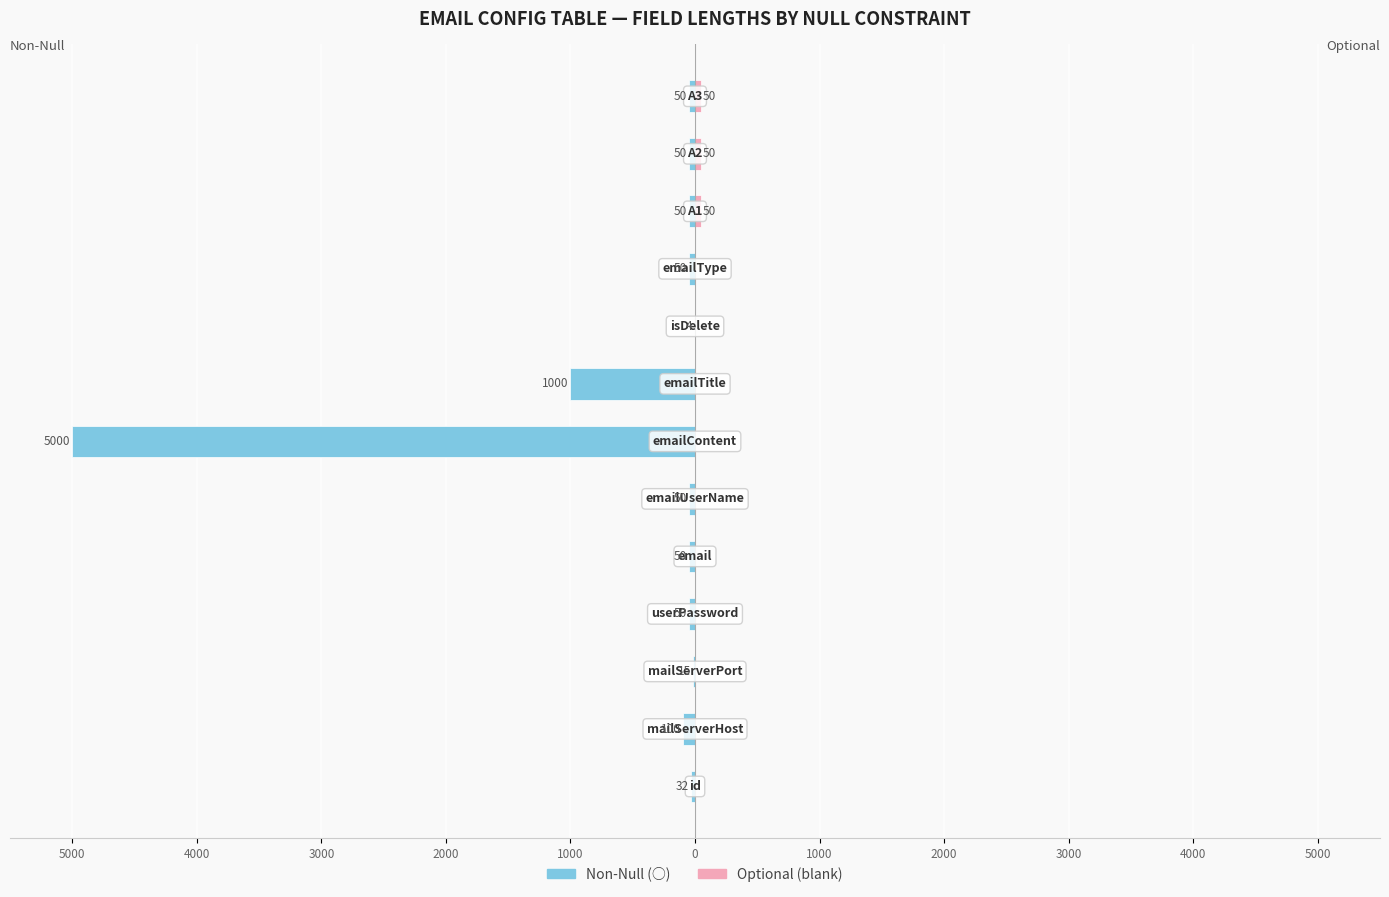

Between 2000 and 1000, which series saw the biggest shift?

Non-Null (○)